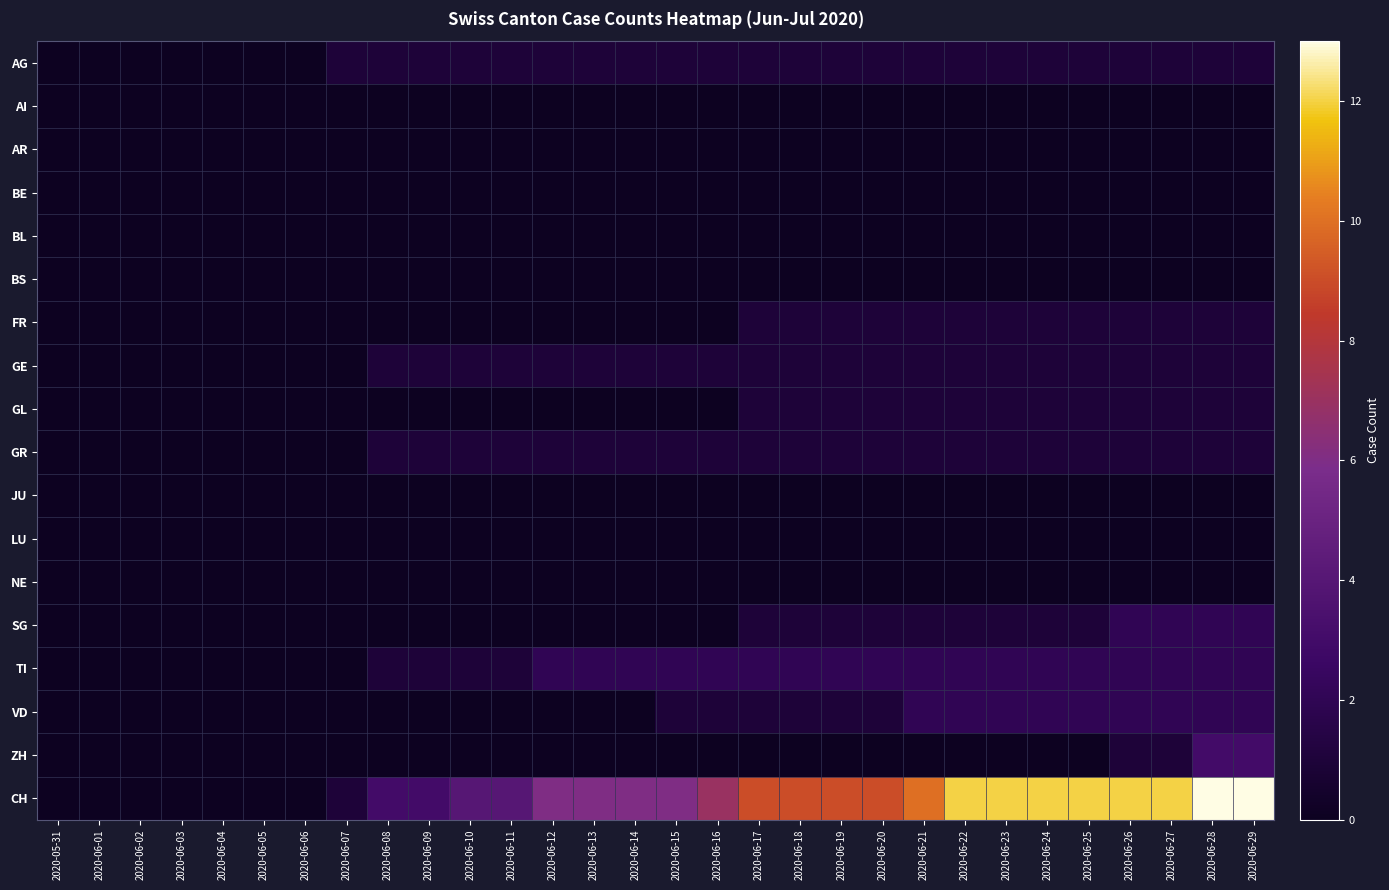

At which category is the sum across all series the highest?

2020-06-28